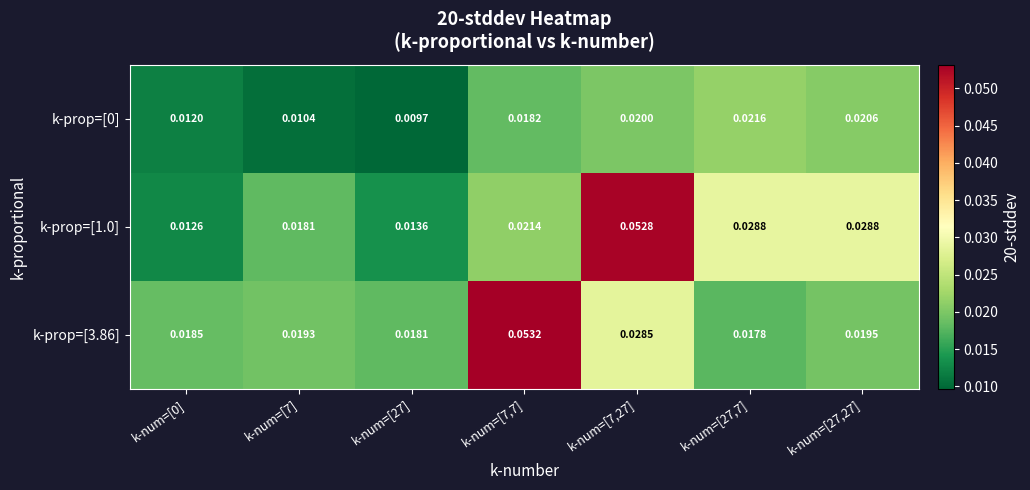

Is the value of k-prop=[3.86] at k-num=[7] greater than the value of k-prop=[1.0] at k-num=[27,7]?

No